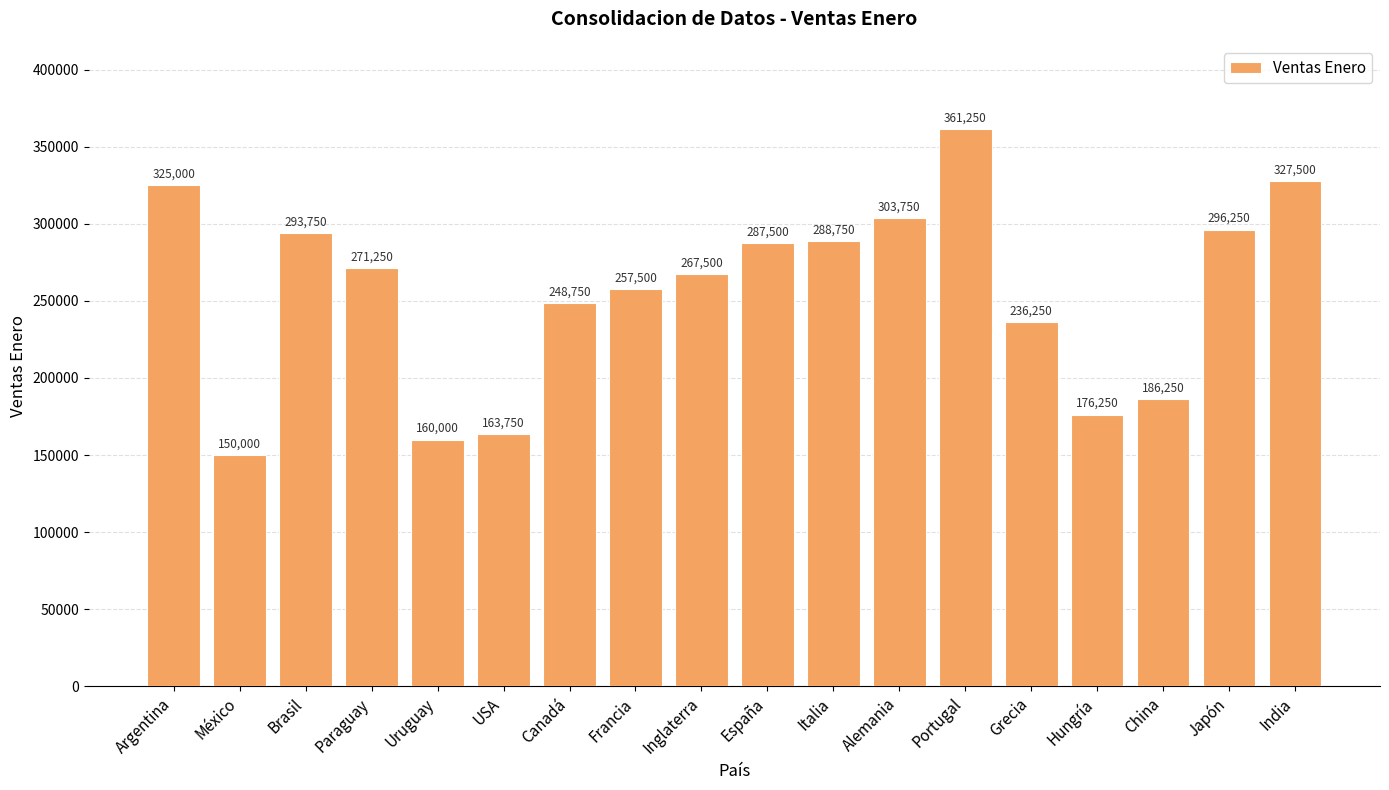

List the labels in order of value, largest first.

Portugal, India, Argentina, Alemania, Japón, Brasil, Italia, España, Paraguay, Inglaterra, Francia, Canadá, Grecia, China, Hungría, USA, Uruguay, México